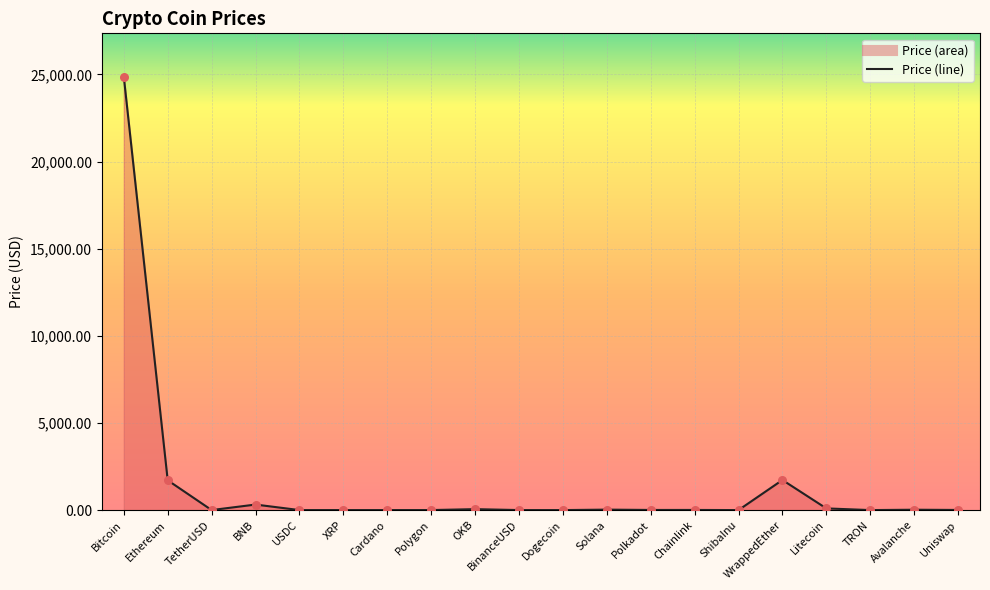

Approximately how many times larger is the value at BNB compared to Polkadot?

42.2